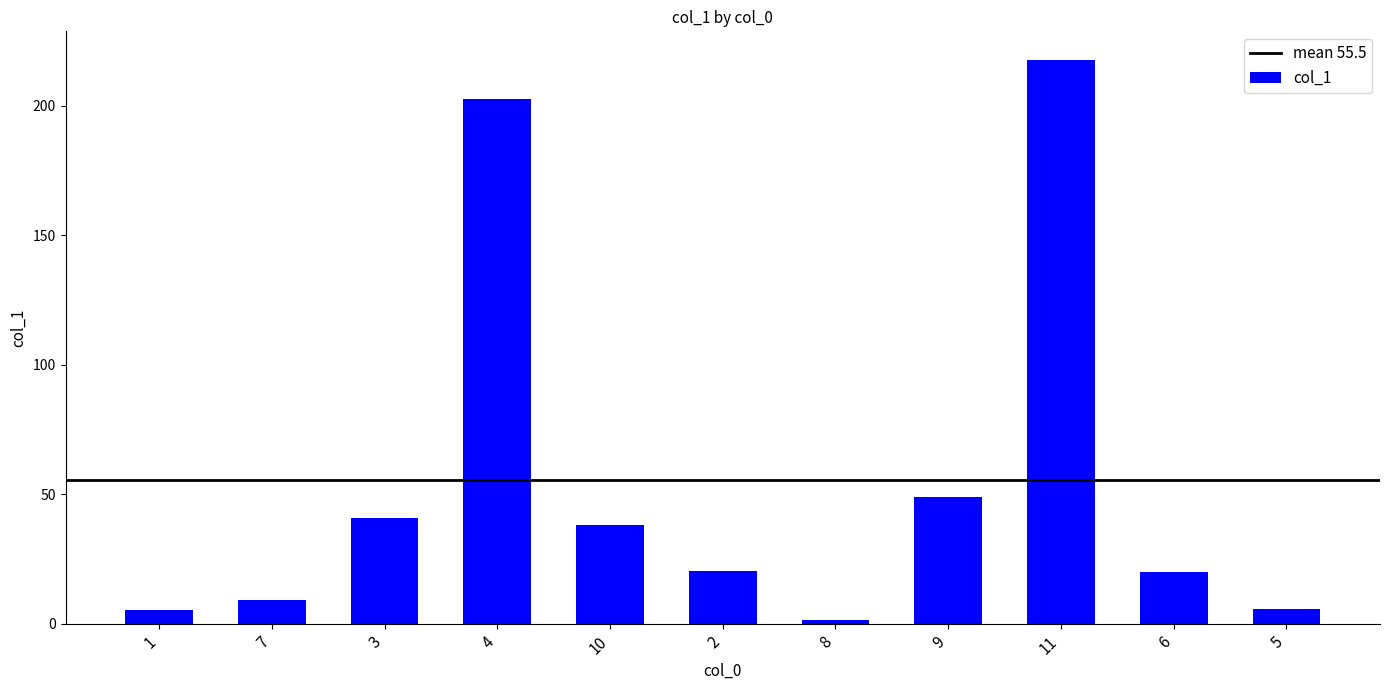

Where is the data nearest to the value 109?

9